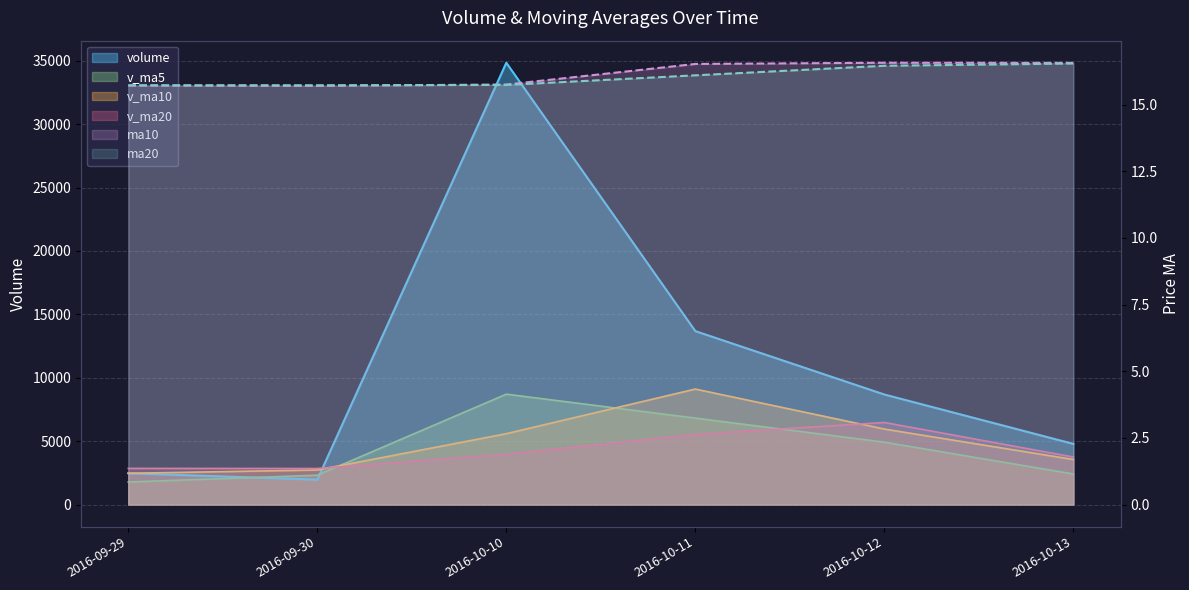

Is the value of ma20 at 2016-09-29 greater than the value of v_ma5 at 2016-10-11?

No